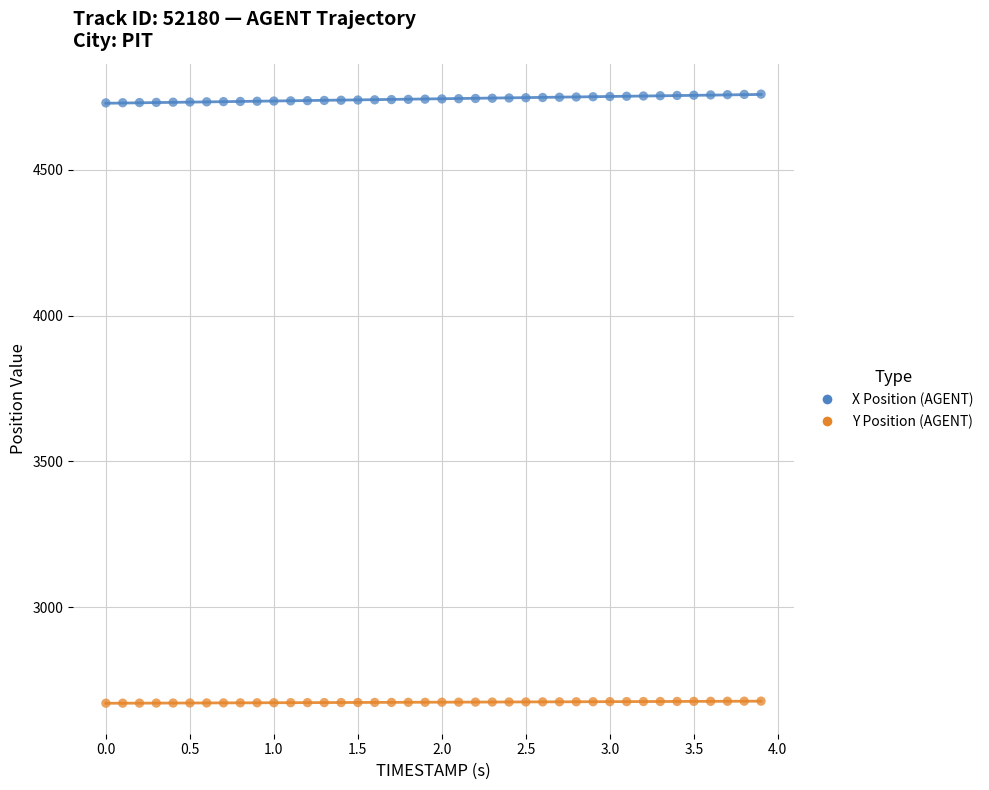

Across all data points, what is the range of Y values (max minus min)?

2086.3